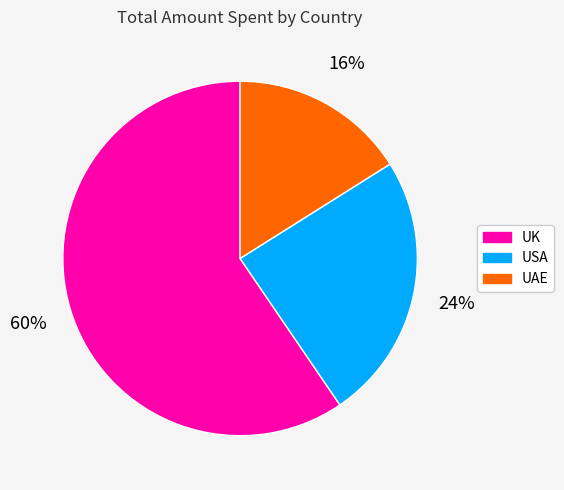

To the nearest percent, what is the combined percentage of UAE and UK?

76%